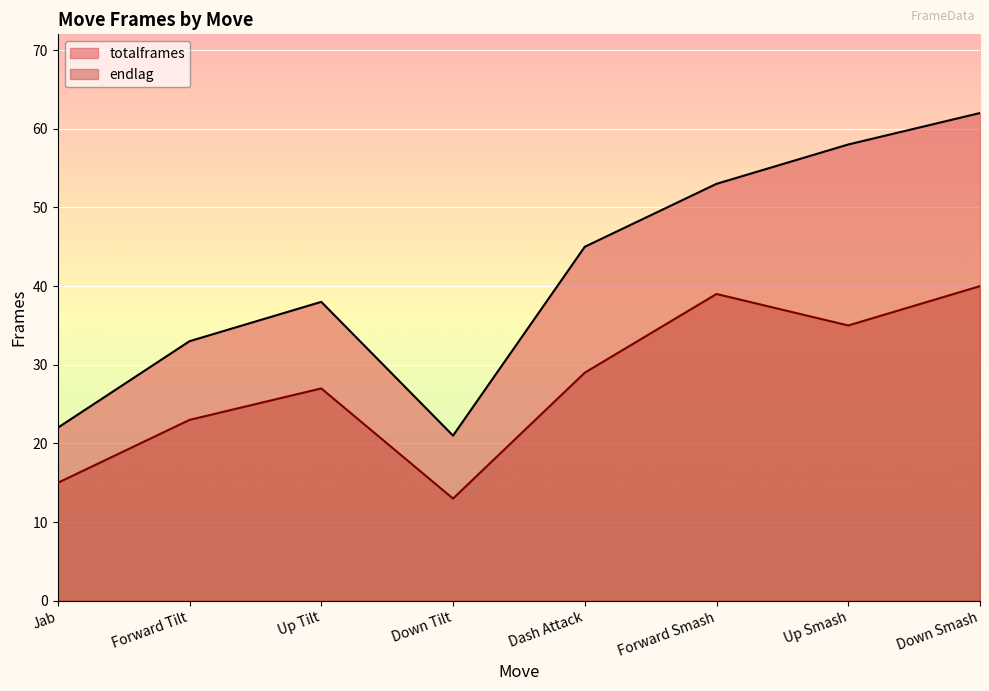

What is the label of the 1st point from the left?

Jab